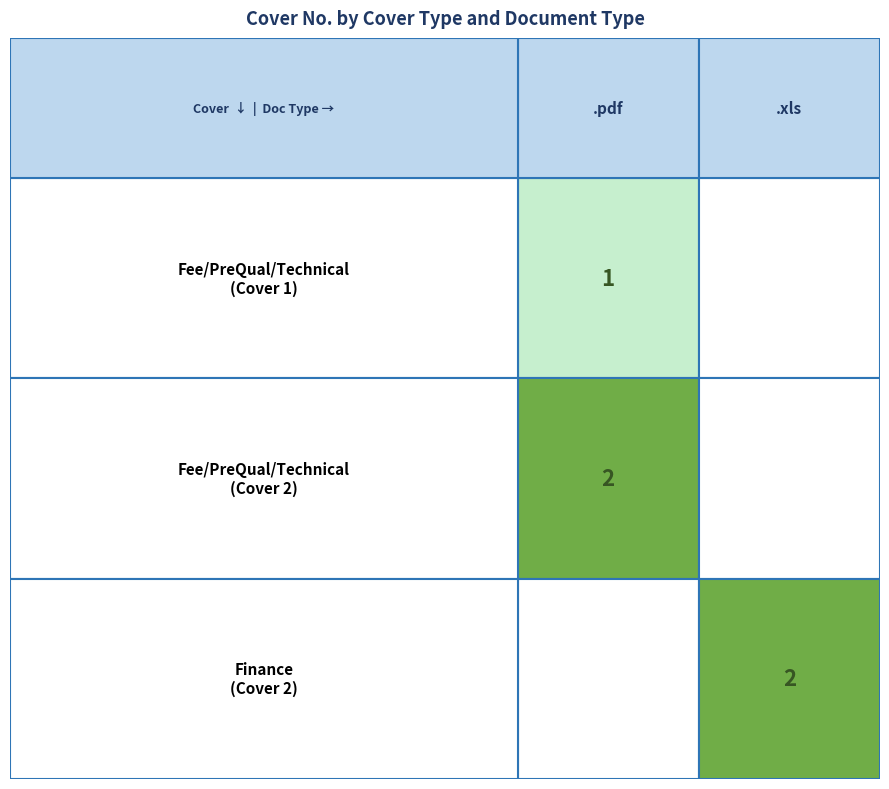

Between Fee/PreQual/Technical and Finance, which series saw the biggest shift?

Fee/PreQual/Technical